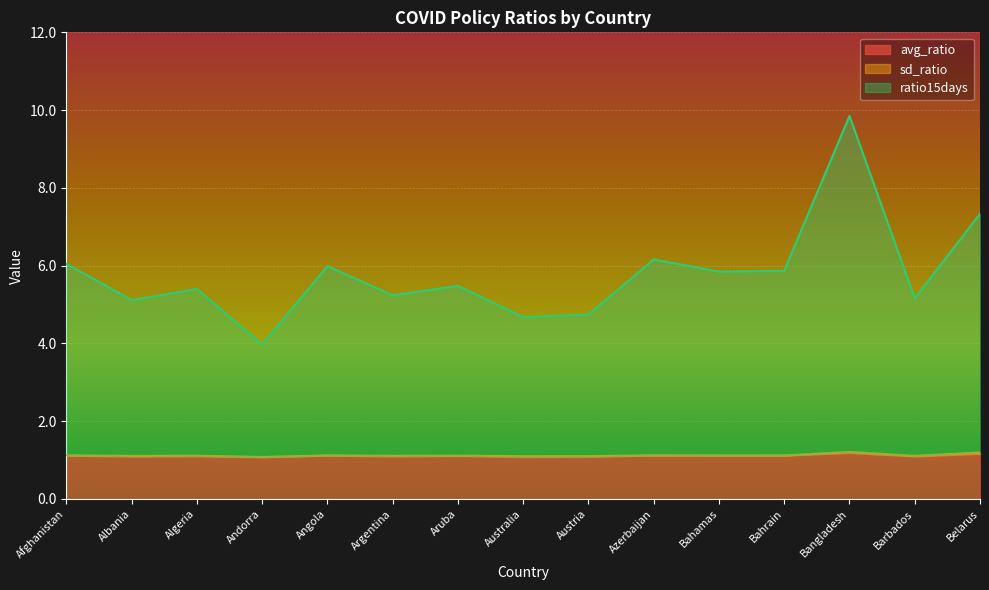

How many data points in ratio15days are above 5?

12